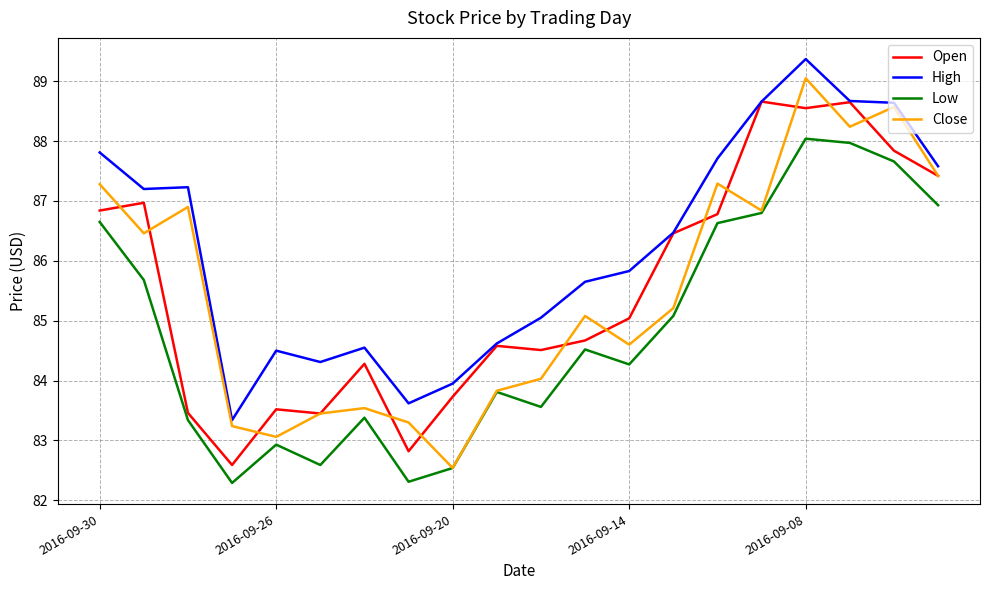

Which series has the largest total across all categories?

High